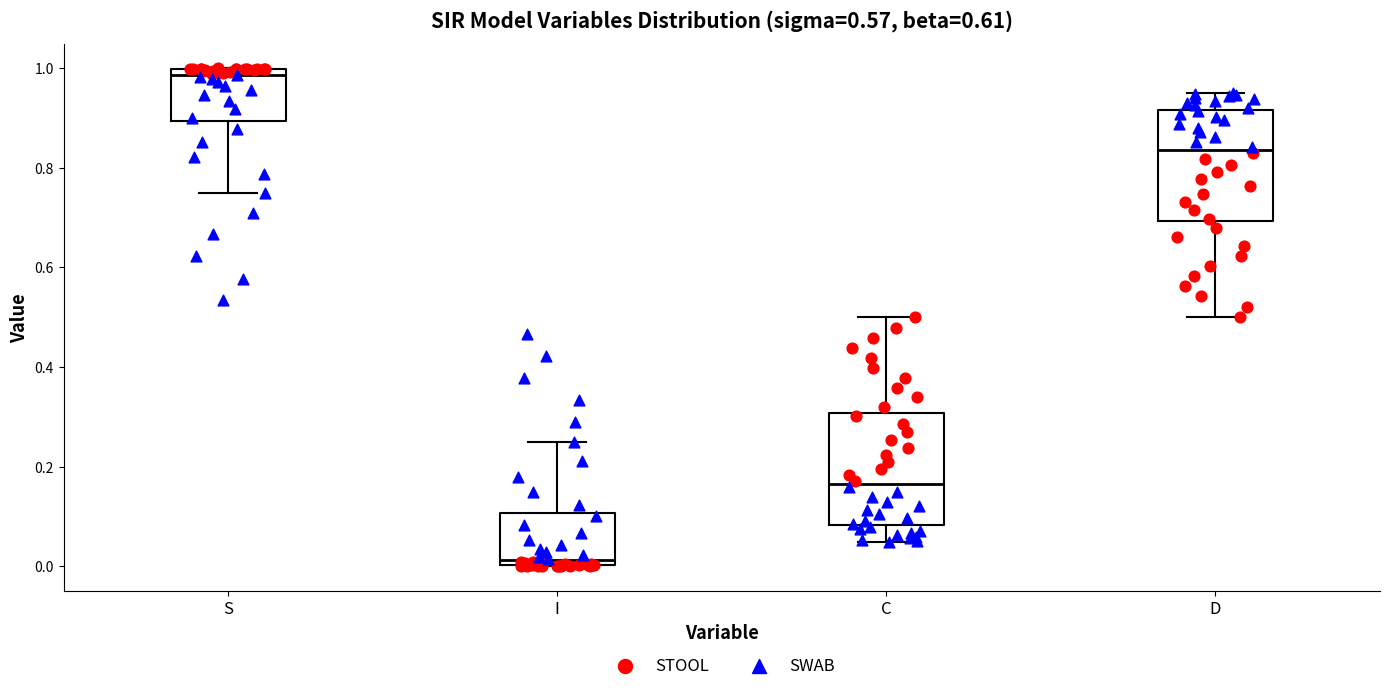

Which box has the highest median line?

S